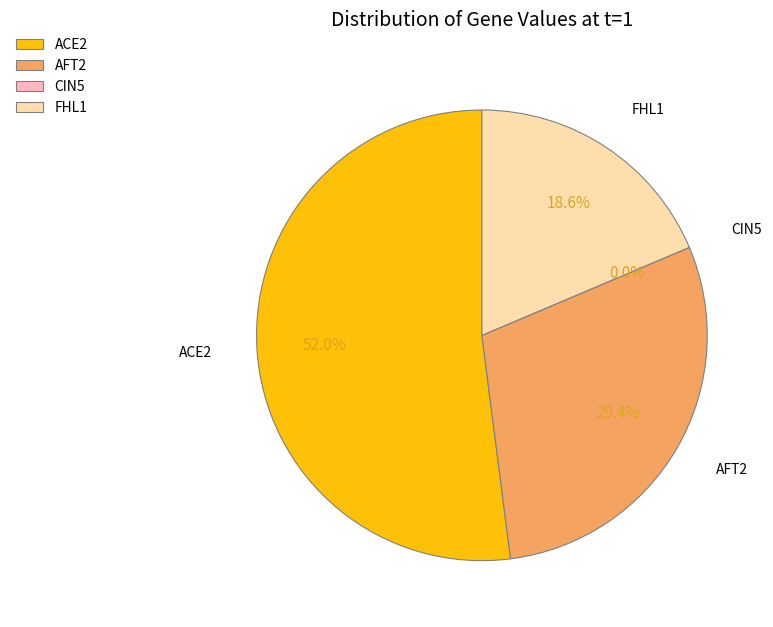

Count the number of slices in the pie.

4